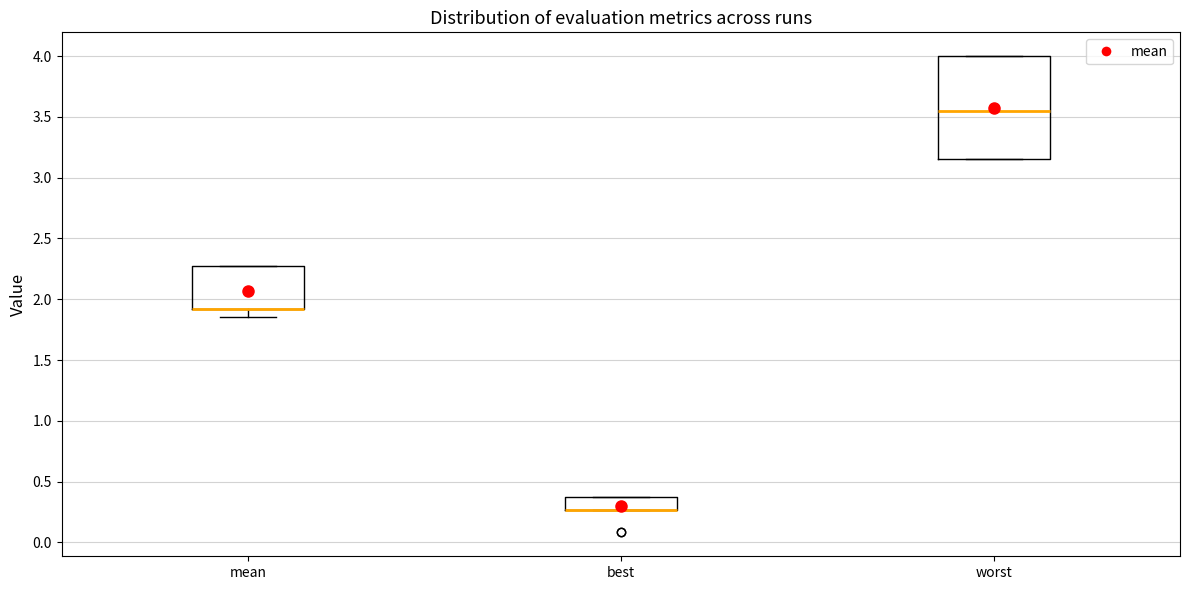

Reading left to right, transcribe this box plot: for each box, give where its median line is, the range the box spans, and where its two whiskers end, as read against the y-axis. The values are not printed on the chart, so give them approximately, as read against the axis.

mean: median 1.90 (drawn on the box's lower edge), box 1.90 to 2.25, whiskers 1.85 to 2.25
best: median 0.25 (drawn on the box's lower edge), box 0.25 to 0.35, whiskers 0.25 to 0.35
worst: median 3.55, box 3.15 to 4.00, whiskers 3.15 to 4.00